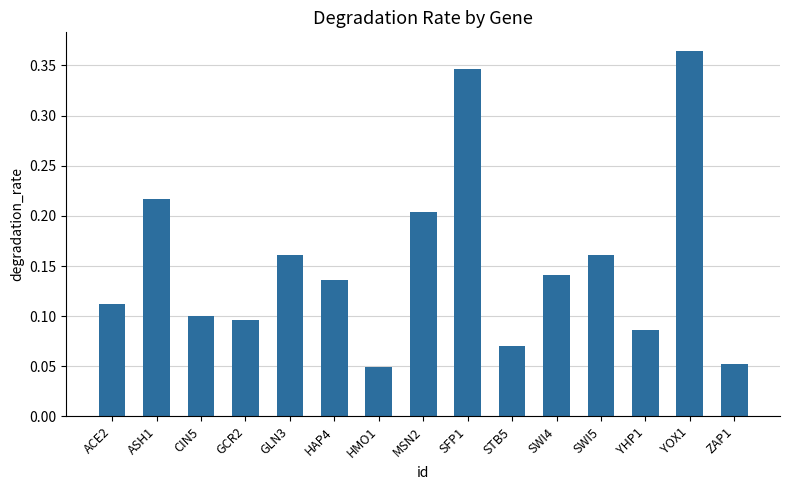

How many values are between 0 and 1?

15